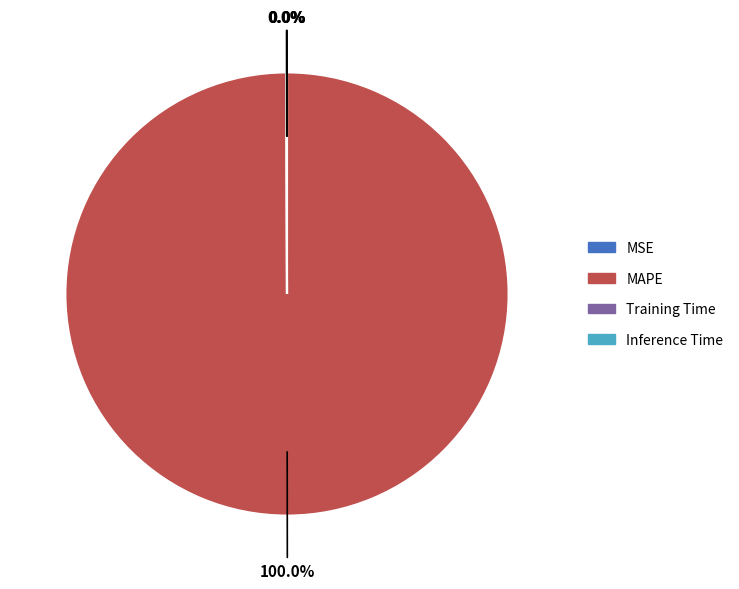

Does any single category account for the majority?

Yes